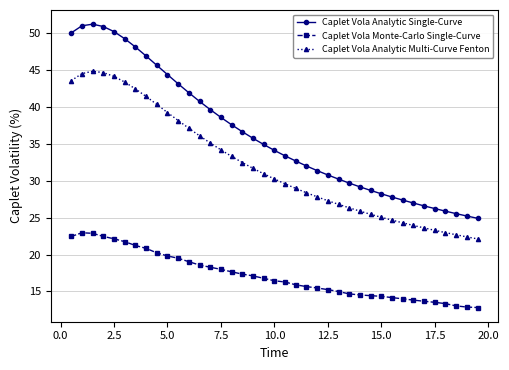

What is the value of the Caplet Vola Monte-Carlo Single-Curve point at the 28th from the left?

14.5